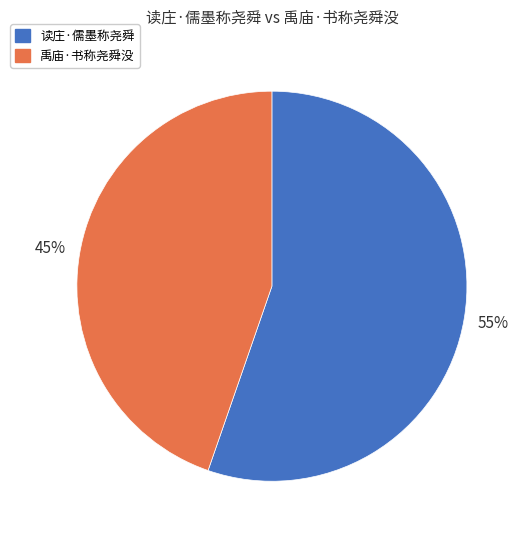

The 禹庙·书称尧舜没 slice represents 45% of the pie. True or false?

True